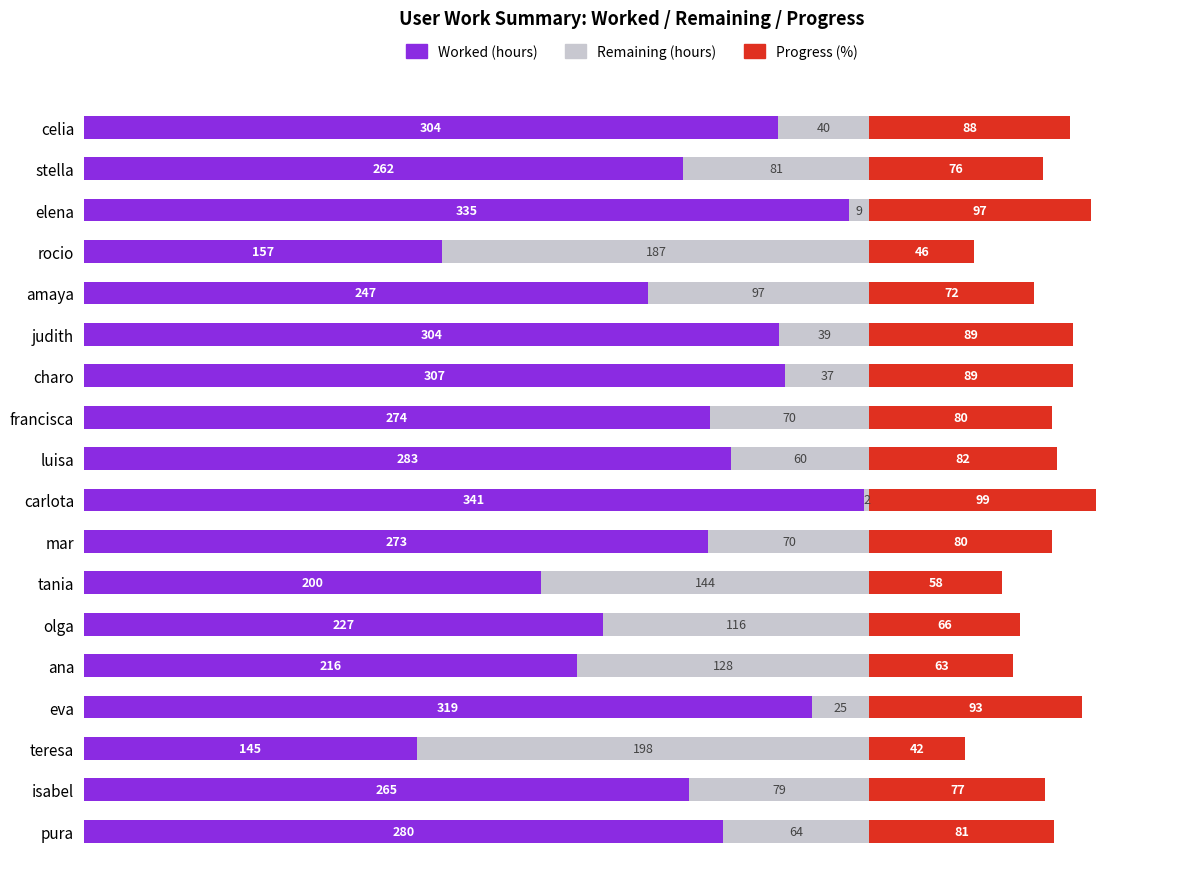

At which category is the sum across all series the highest?

carlota